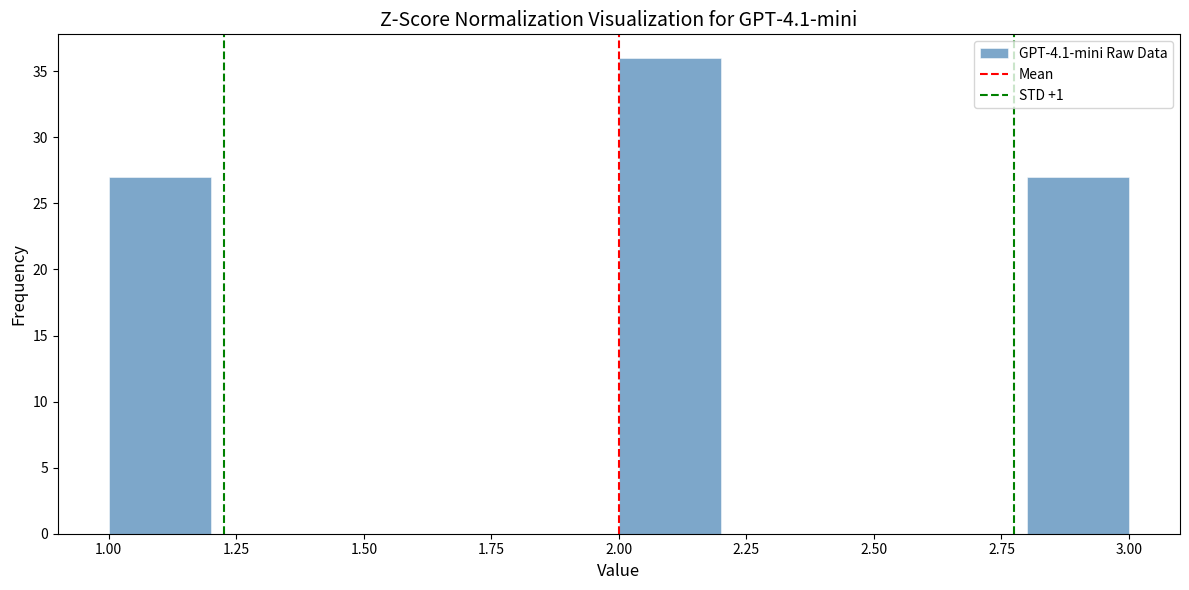

How tall is the bar that spans 2.8 to 3.0 on the x-axis? The values are not printed on the chart, so give them approximately, as read against the axis.

27